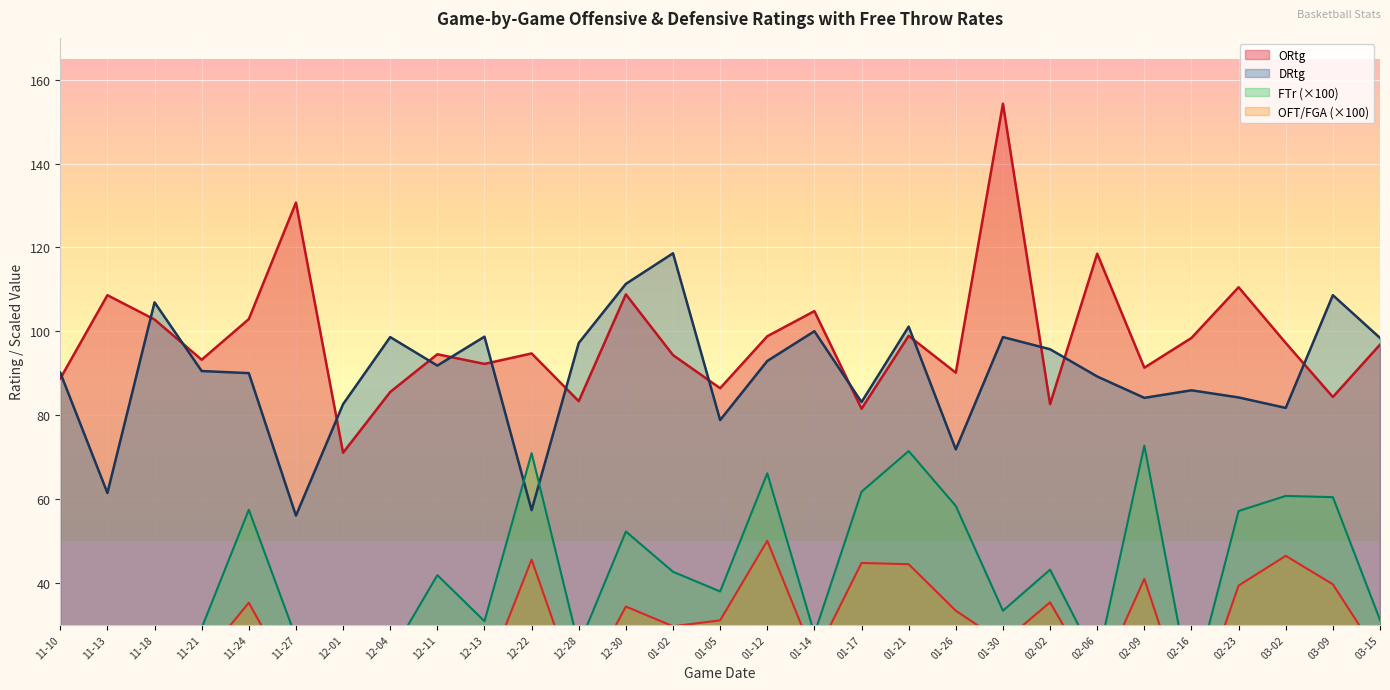

What is the value of the OFT/FGA point at the 11th from the left?

45.5